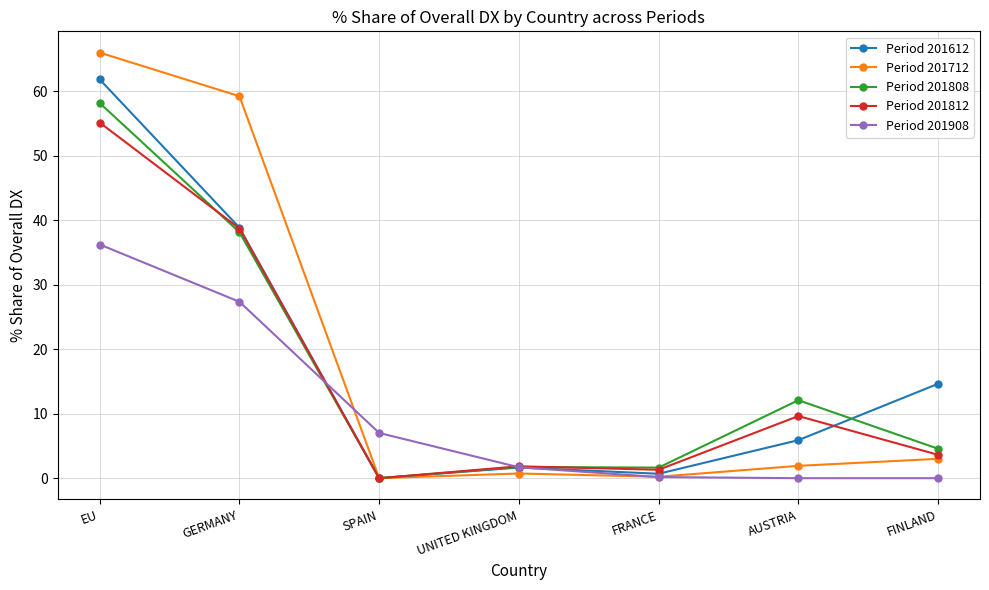

Is this an area chart (filled region under the line)?

No